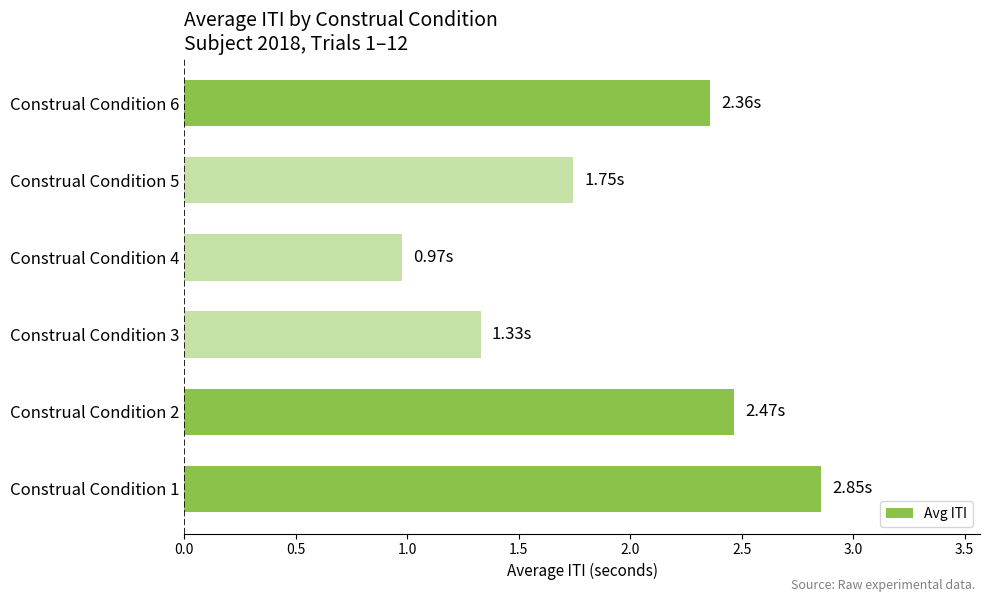

What is the difference between the values at Construal Condition 4 and Construal Condition 5?

0.8